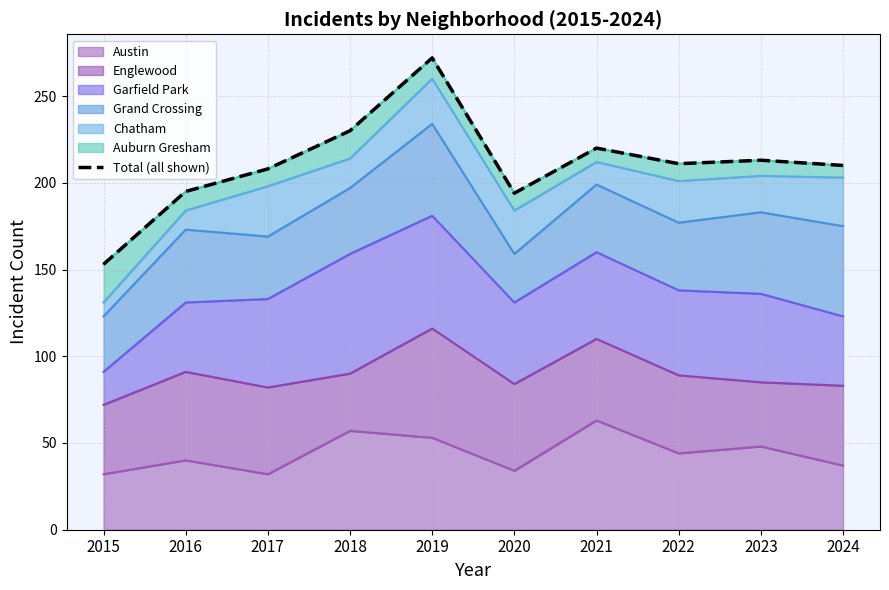

The chart shows a value of 299 at 2016. True or false?

False